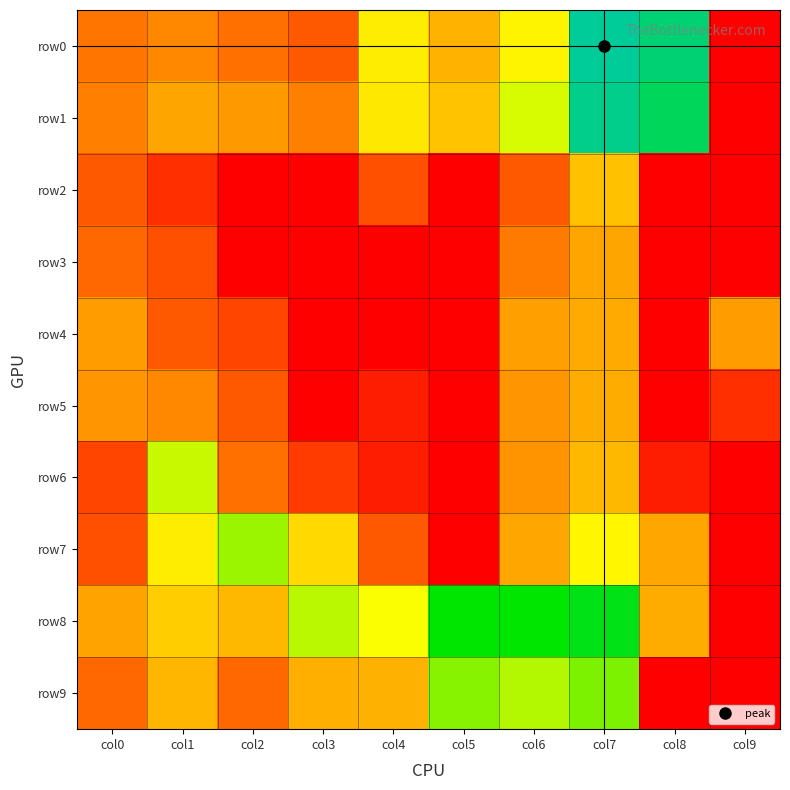

At col9, list the series in order from smallest to largest.

row0, row1, row2, row3, row6, row7, row8, row9, row5, row4